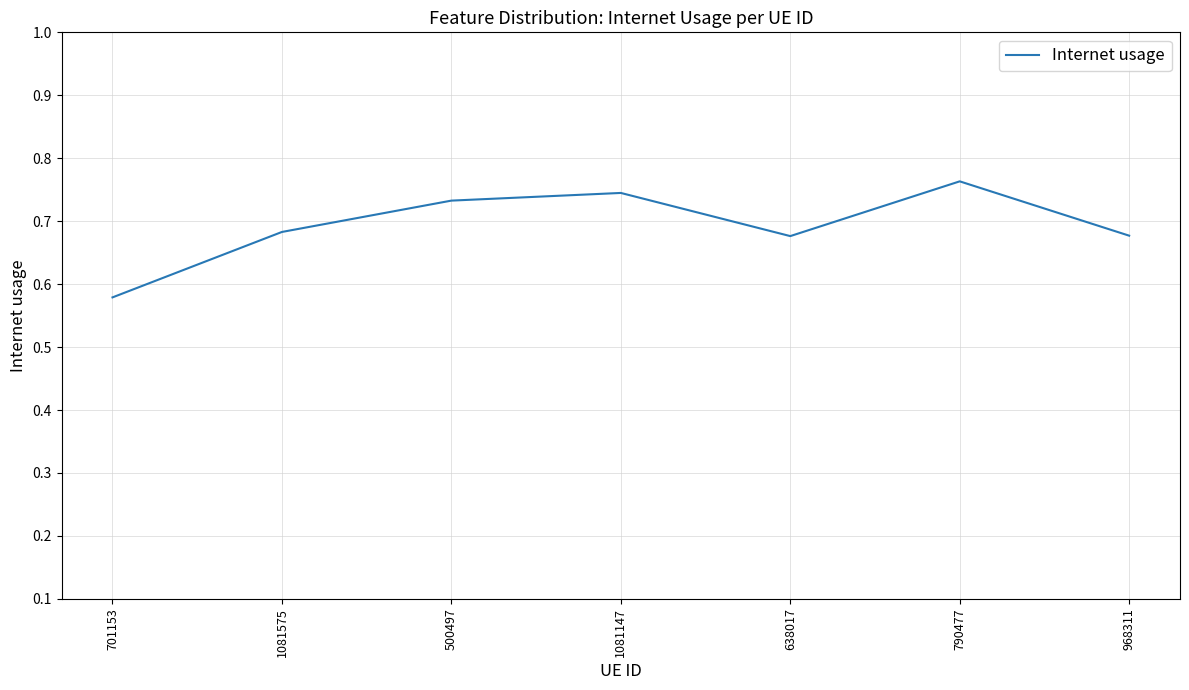

True or false: the data shows 1.3 at 1081147.

False